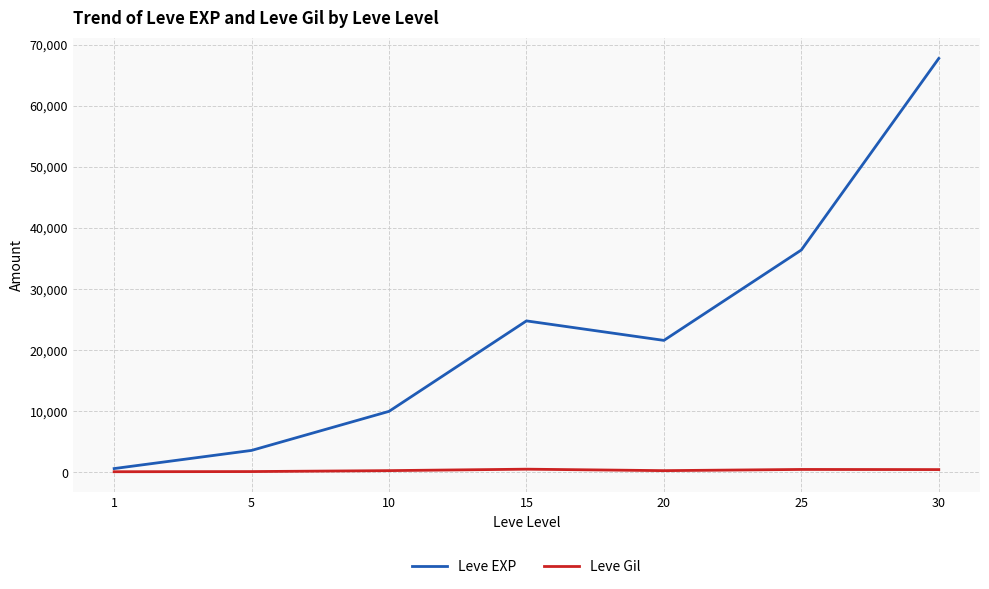

At how many categories does at least one series exceed 51434?

1